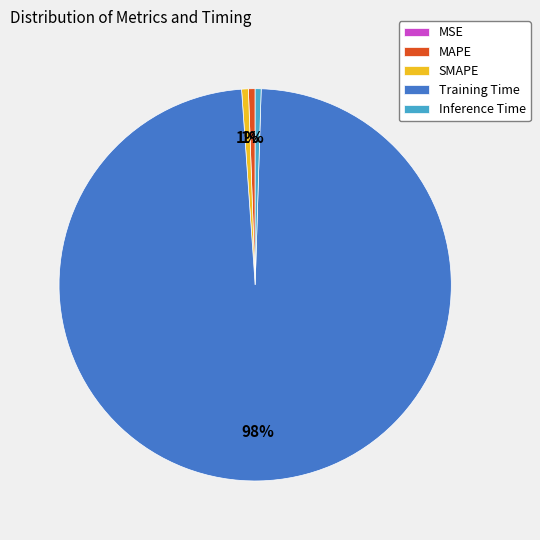

To the nearest percent, what is the difference between the largest and smallest slice percentages?

98%